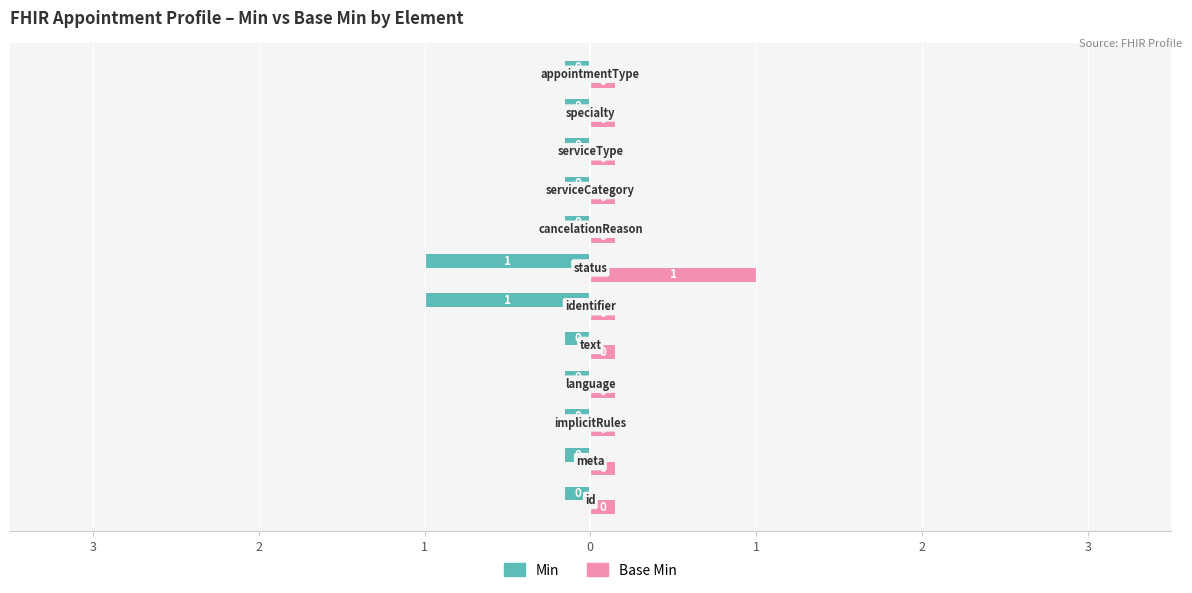

Rank the series by their maximum value, from highest to lowest.

Min, Base Min